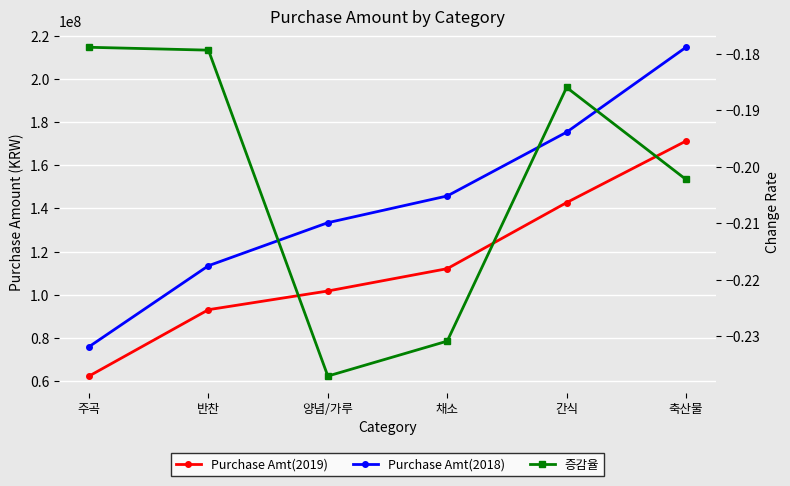

True or false: Purchase Amt(2019) and Purchase Amt(2018) intersect in this chart.

False